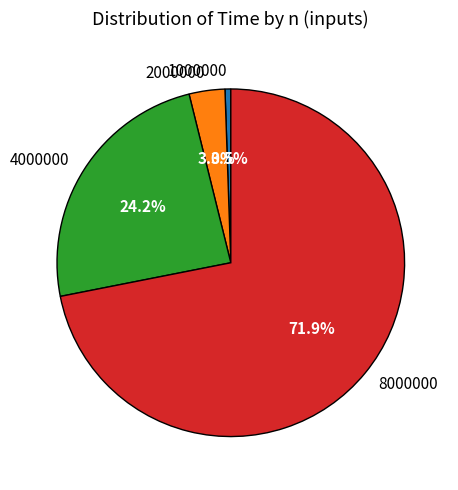

How many slices are in this pie chart?

4